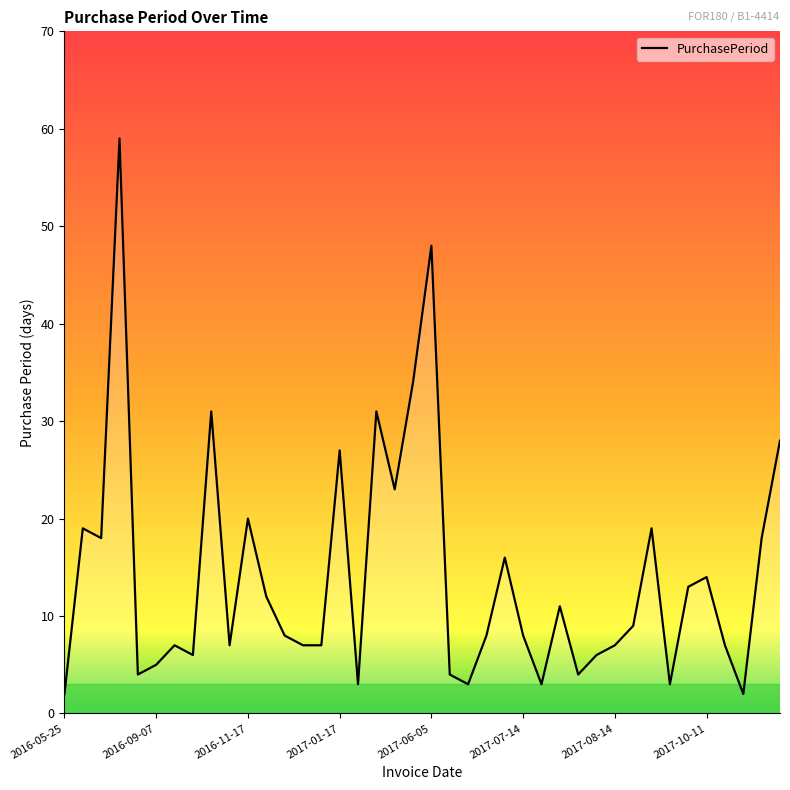

What is the greatest value displayed?

59